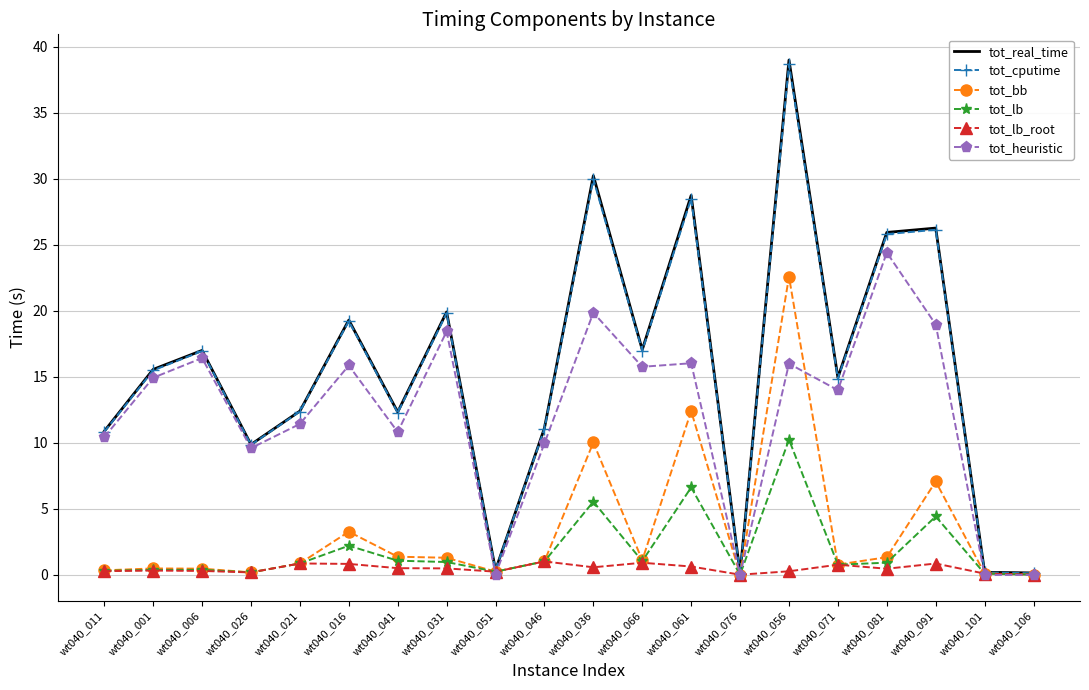

What is the sum of the tot_lb values at wt040_031 and wt040_006?

1.4